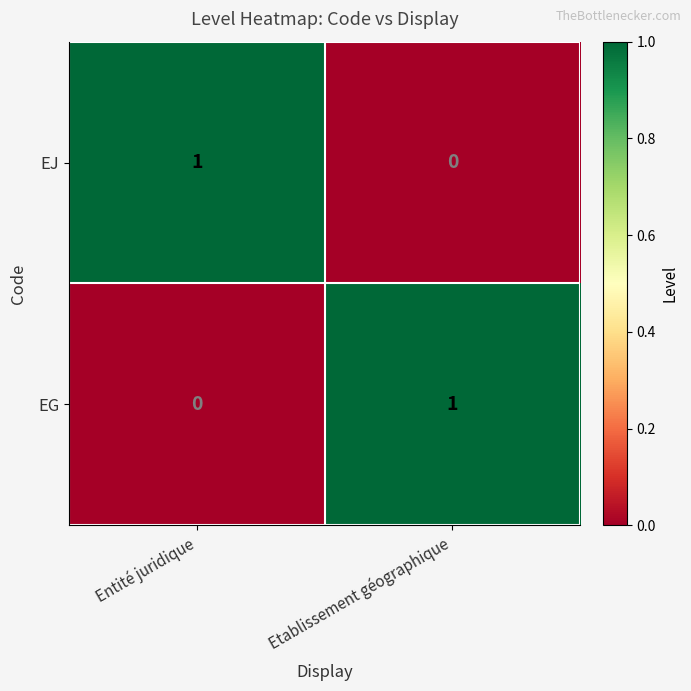

What is the difference between the highest and lowest values at Entité juridique?

1